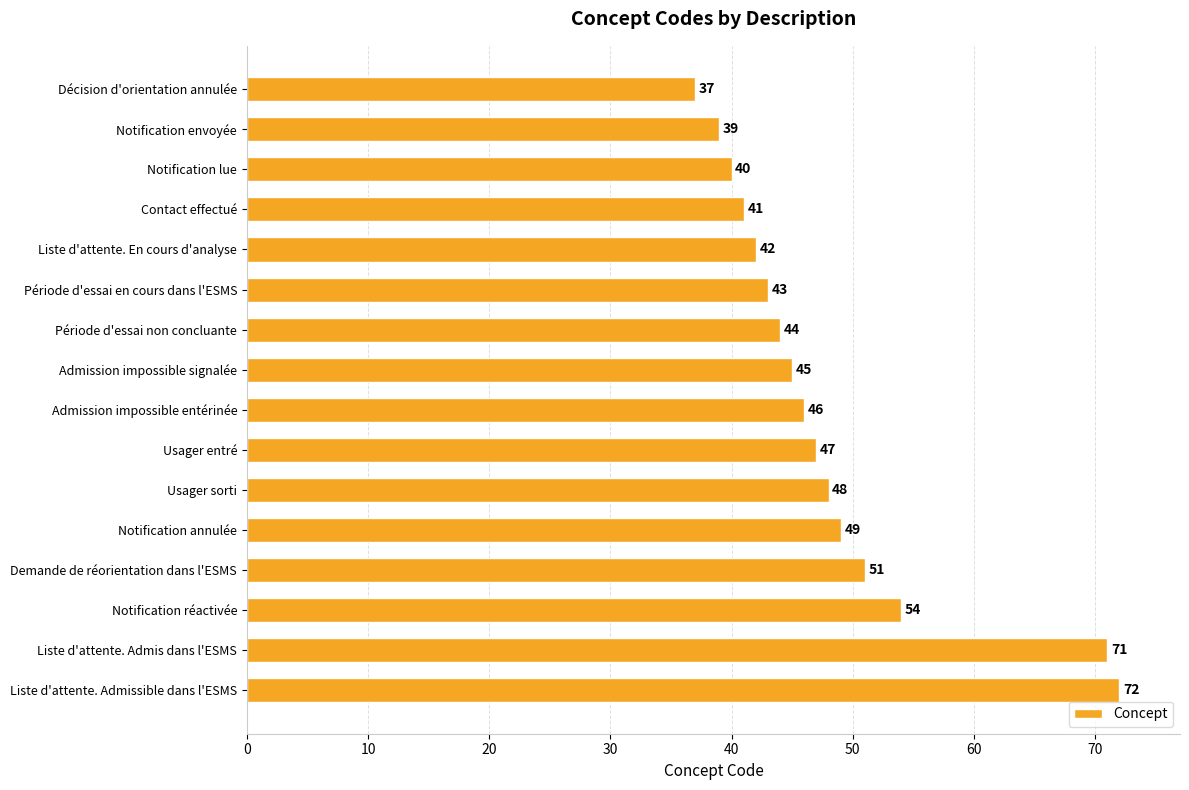

What value does the data have at Notification annulée, to the nearest 5?

50